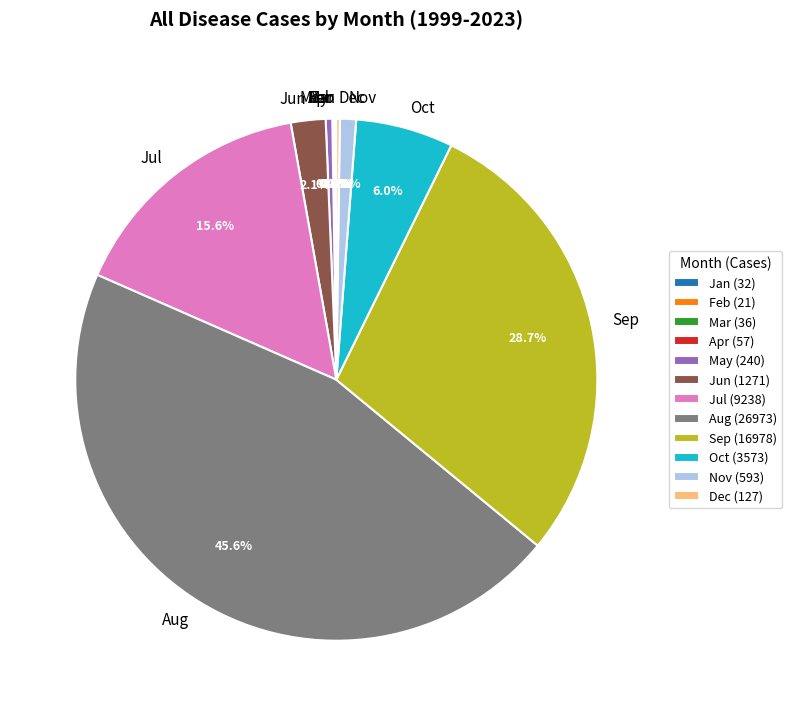

Combined, do Nov and Jun account for over 50%?

No